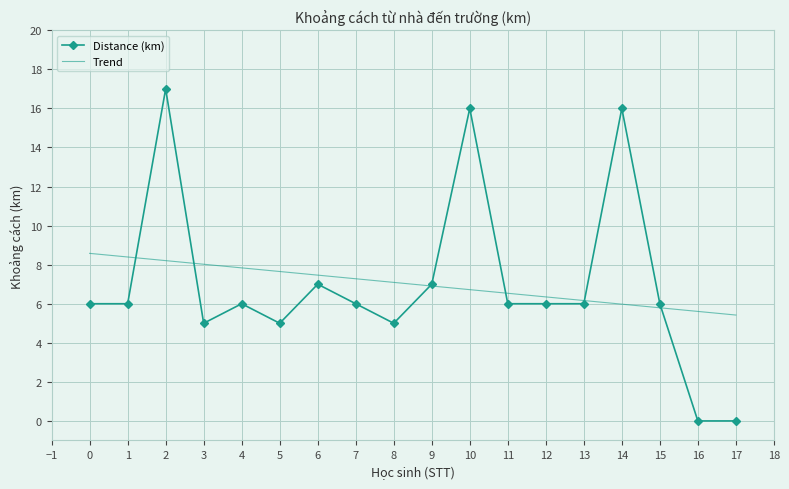

What is the value of the Distance (km) point at the 12th from the left?

6